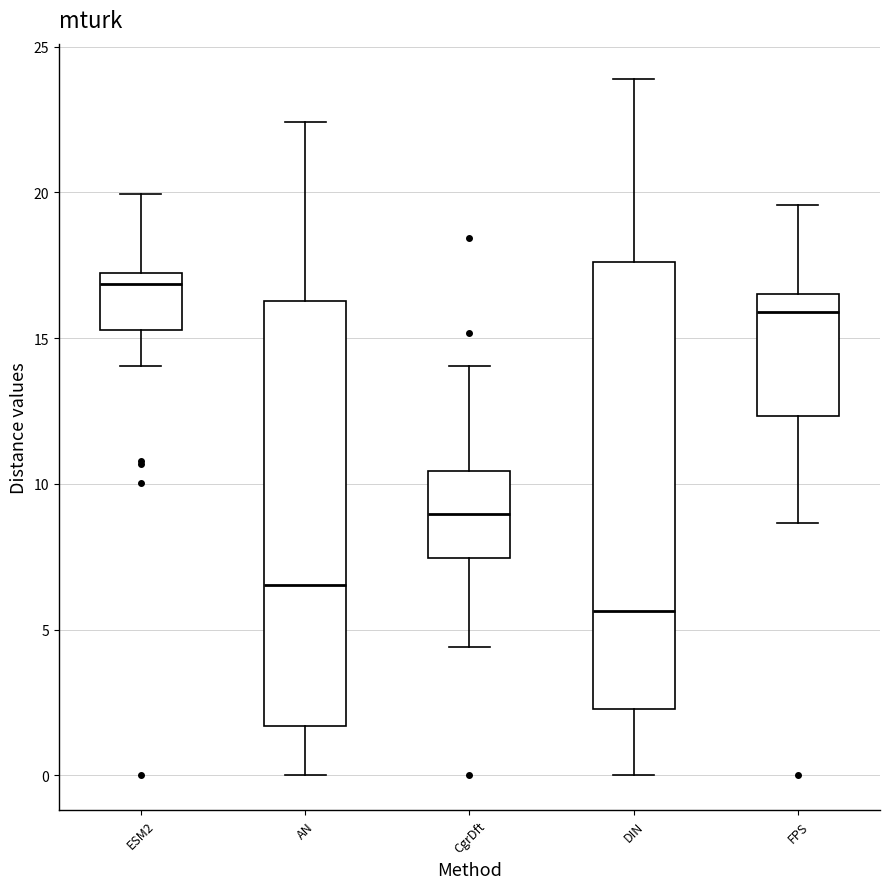

Which box's median line is the highest?

ESM2